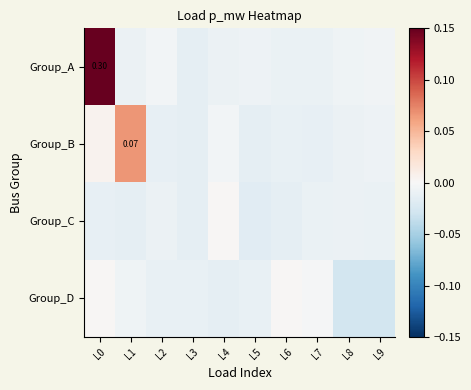

Is the value of Group_D at L4 greater than the value of Group_A at L1?

No